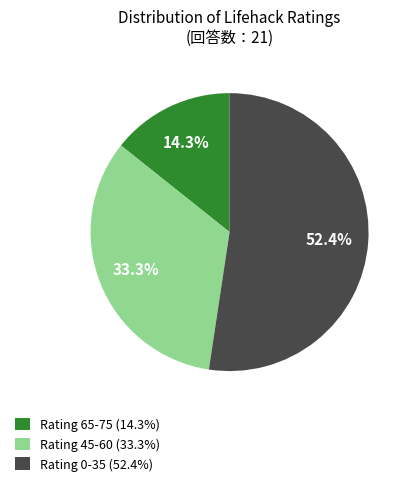

Count the number of slices in the pie.

3